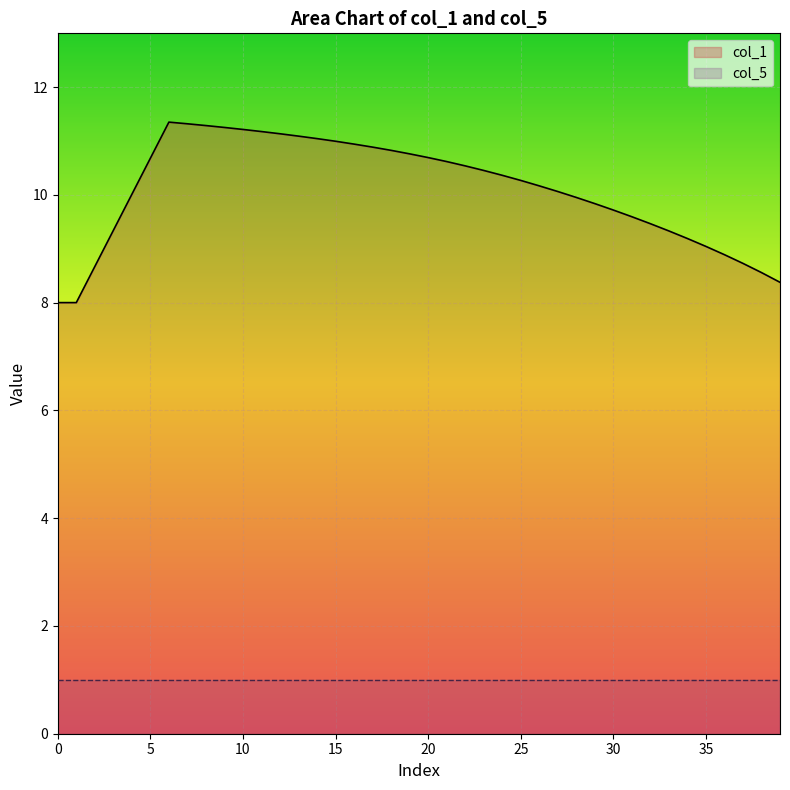

What is the label of the 6th point from the right?

34